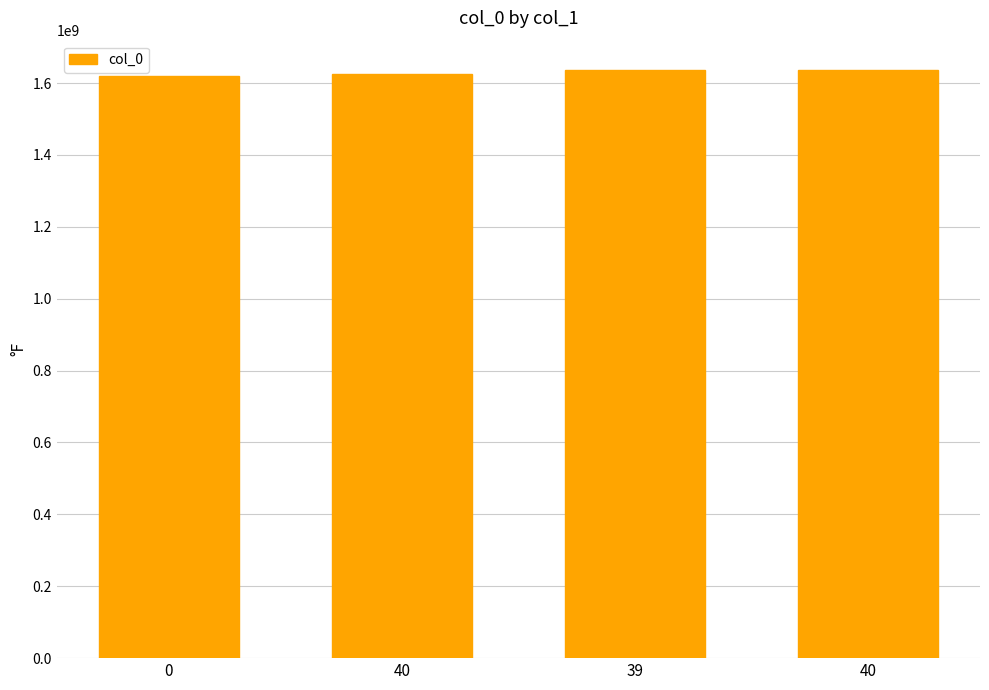

How many data points does each series have?

4